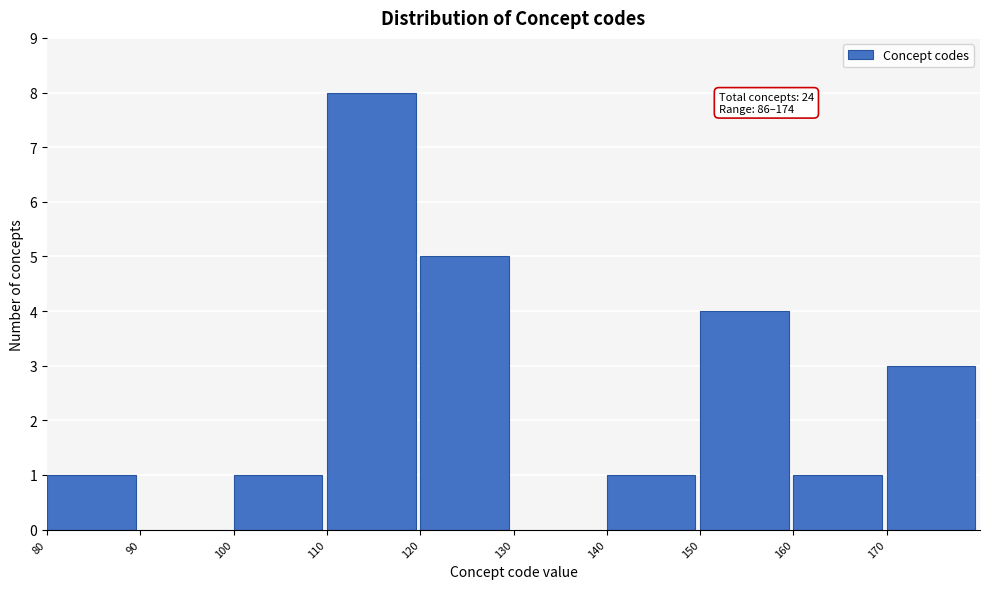

Over which range of the x-axis is the bar tallest?

110 to 120